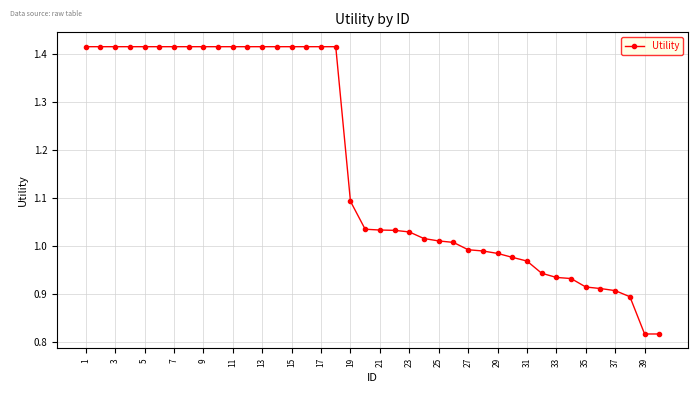

What is the difference between the maximum and minimum values?

0.6